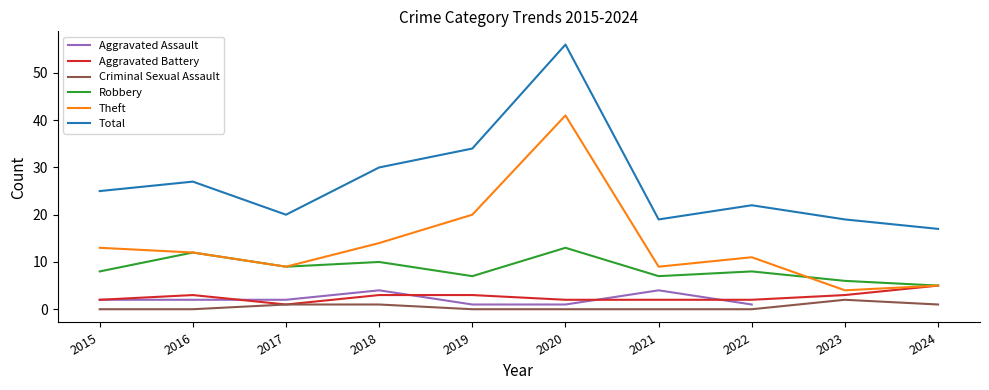

Between 2023 and 2021, which is larger?

2021